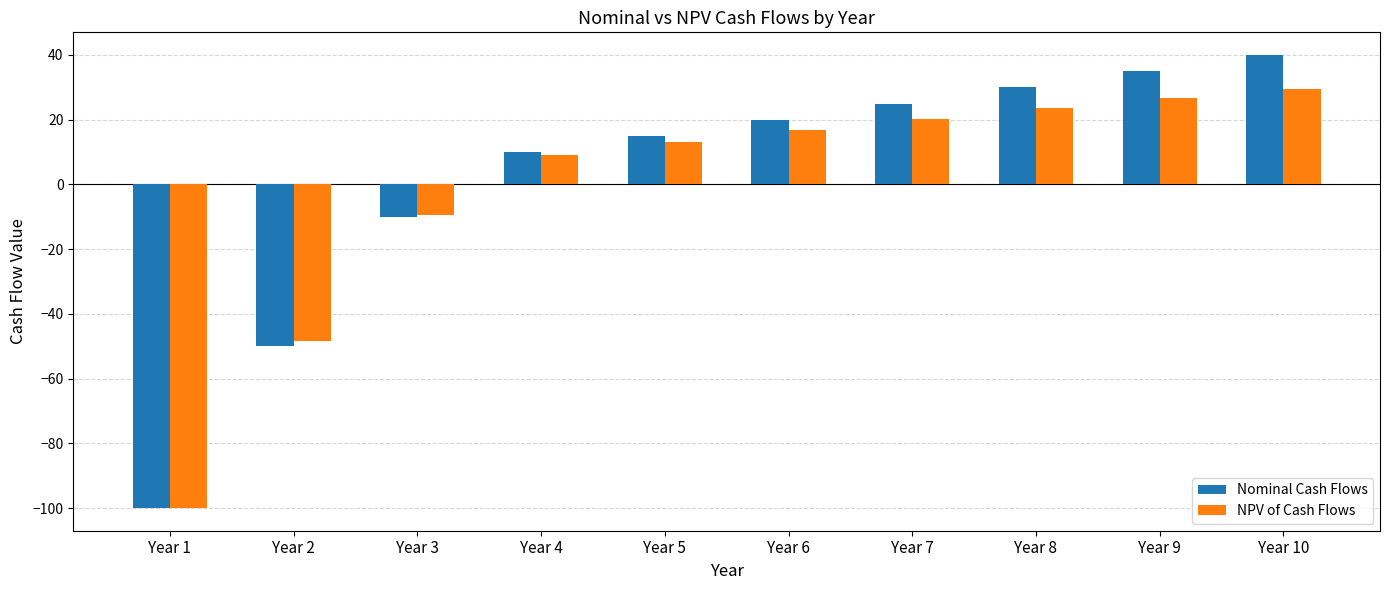

Between Year 5 and Year 10, which series saw the biggest shift?

Nominal Cash Flows